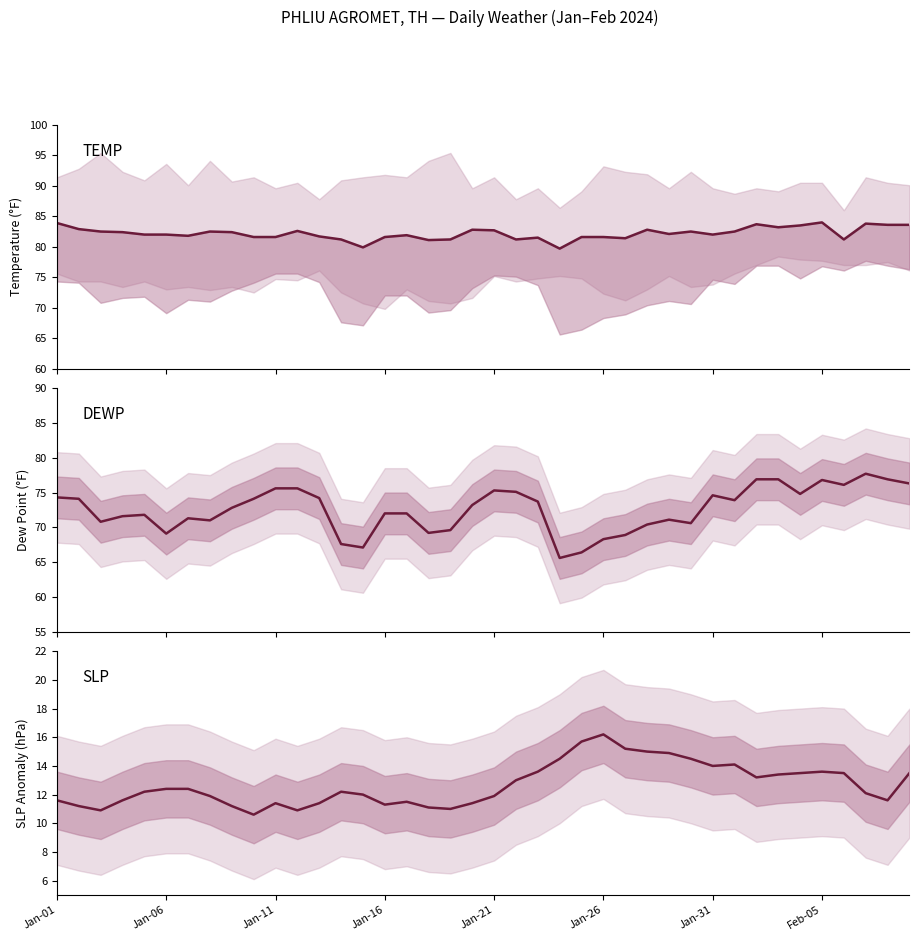

Which series has the largest total across all categories?

TEMP